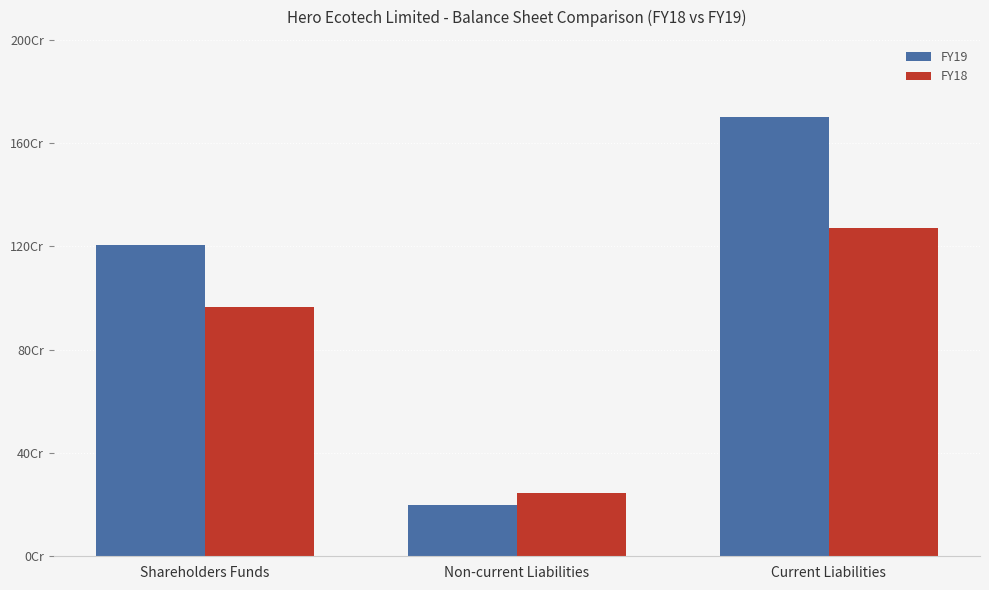

What are all the series names shown in the legend?

FY19, FY18